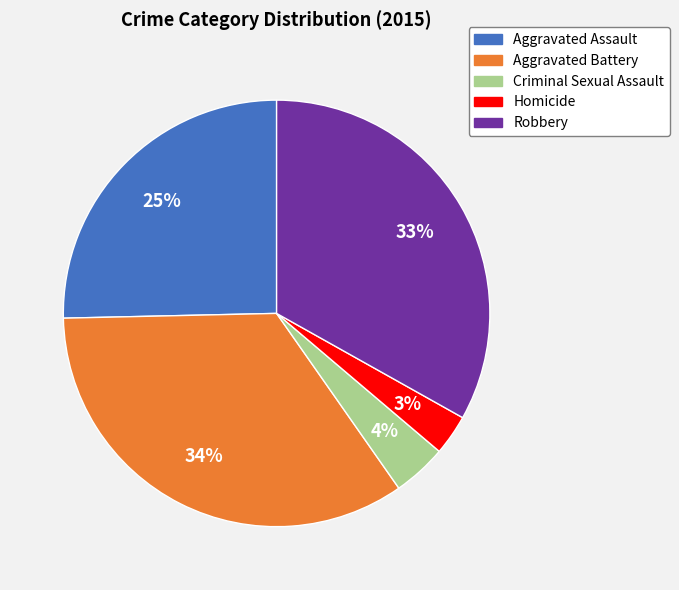

Between Criminal Sexual Assault and Aggravated Assault, which is larger?

Aggravated Assault